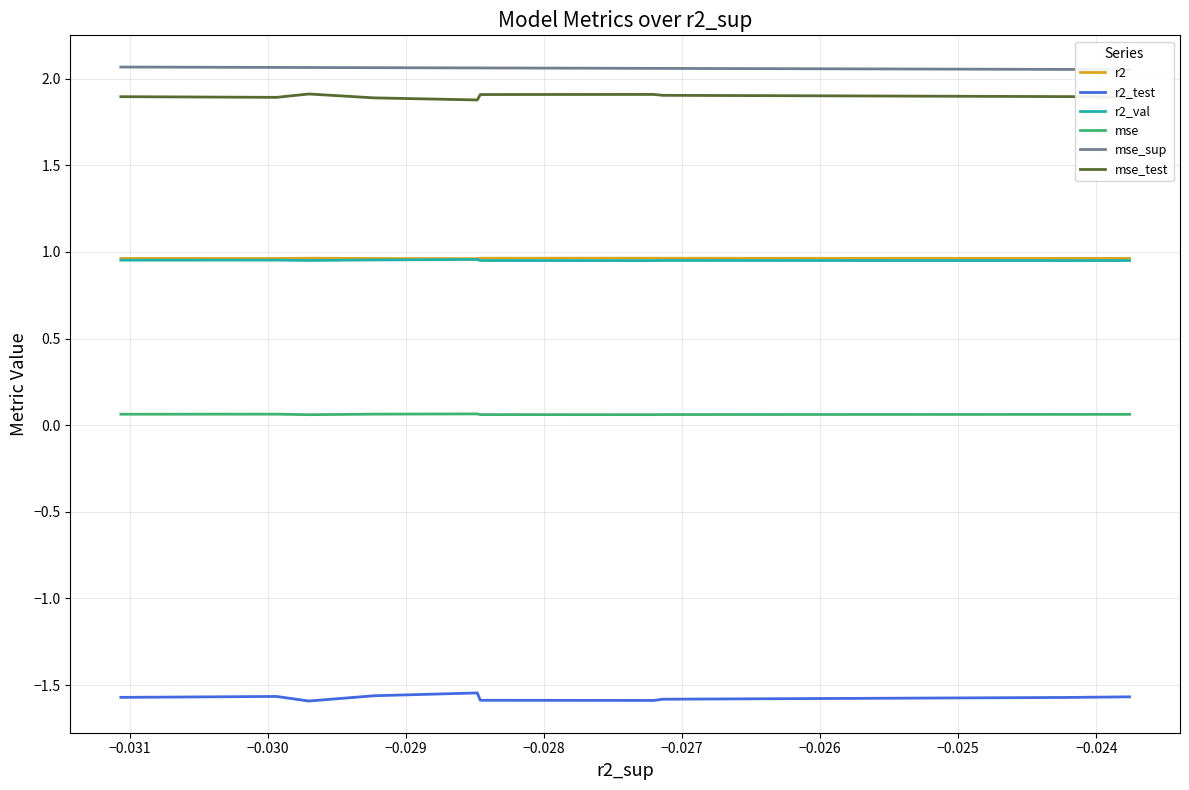

Between −0.027 and −0.031, which is larger?

−0.031